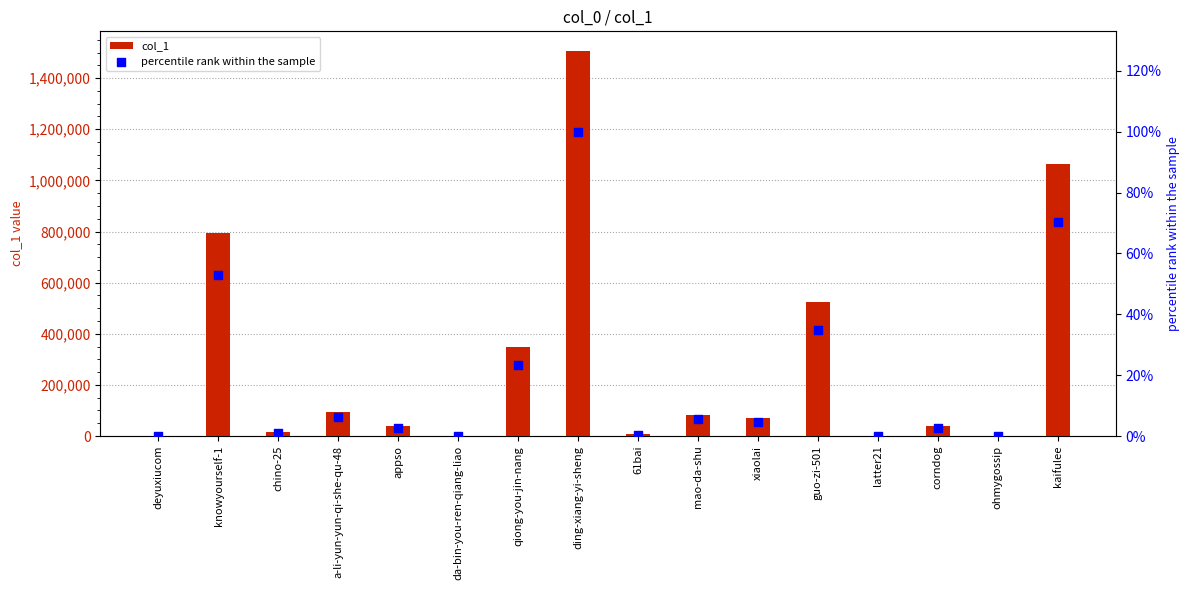

Is the value of col_1 at qiong-you-jin-nang greater than the value of percentile rank within the sample at 61bai?

Yes